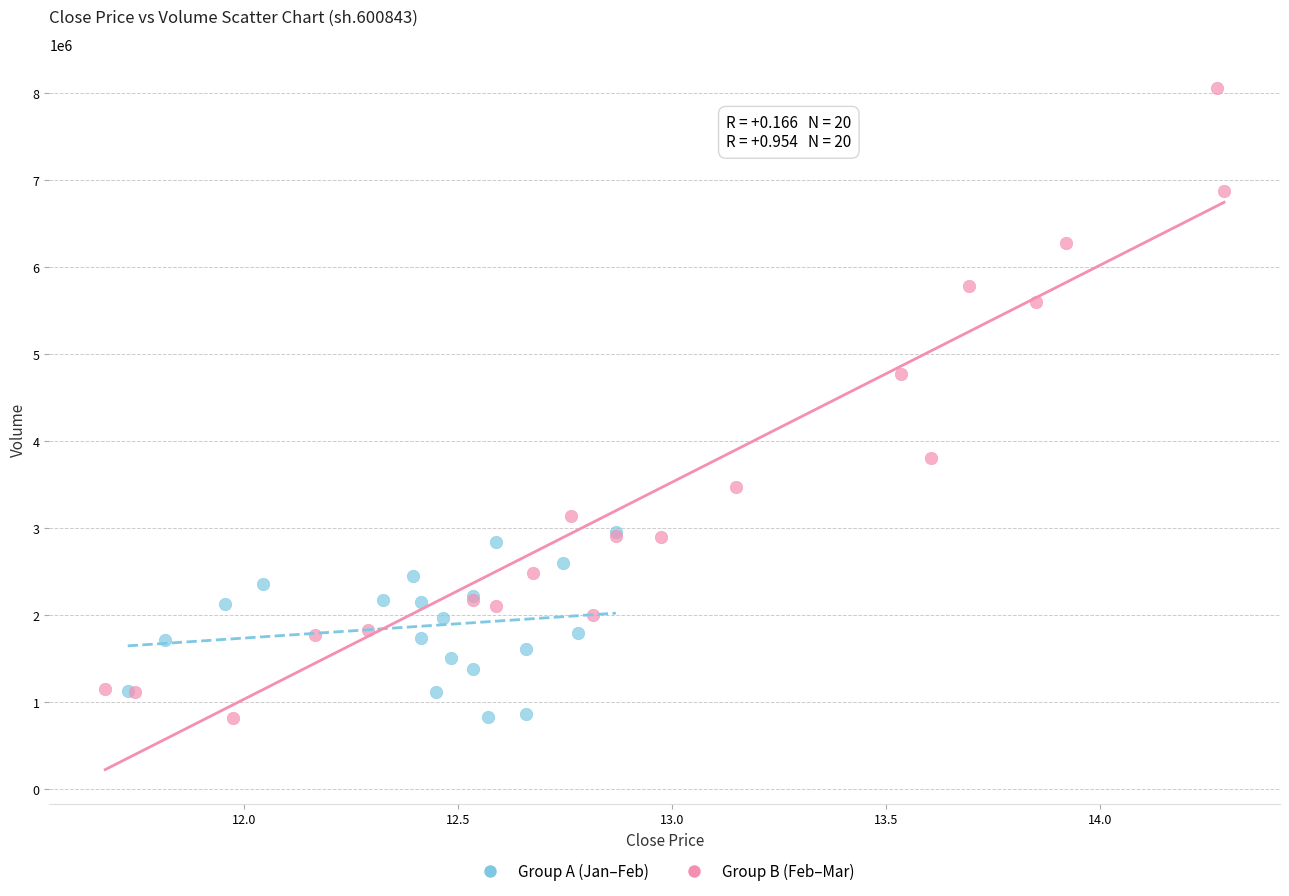

Which series reaches the maximum Y coordinate?

Group B (Feb–Mar)